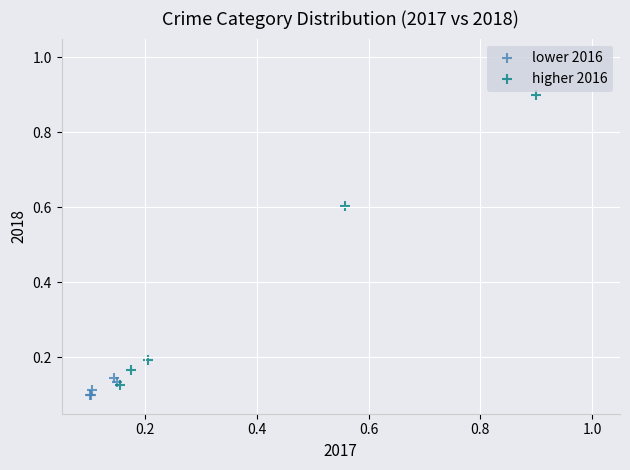

Which series has the largest Y range (max minus min)?

higher 2016